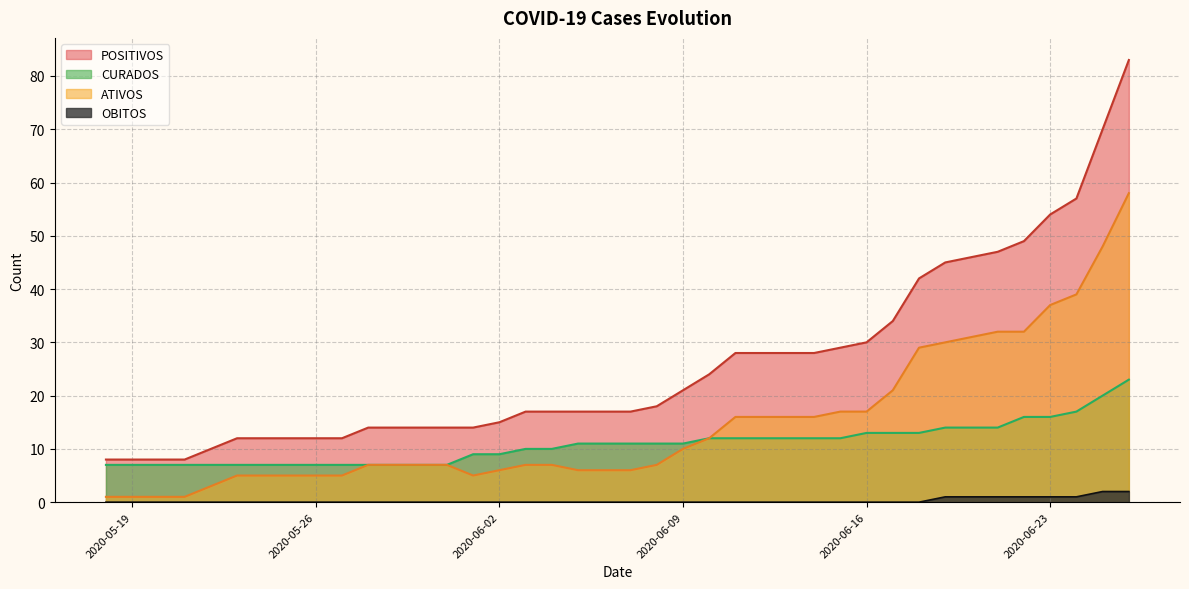

What is the greatest value displayed?

83